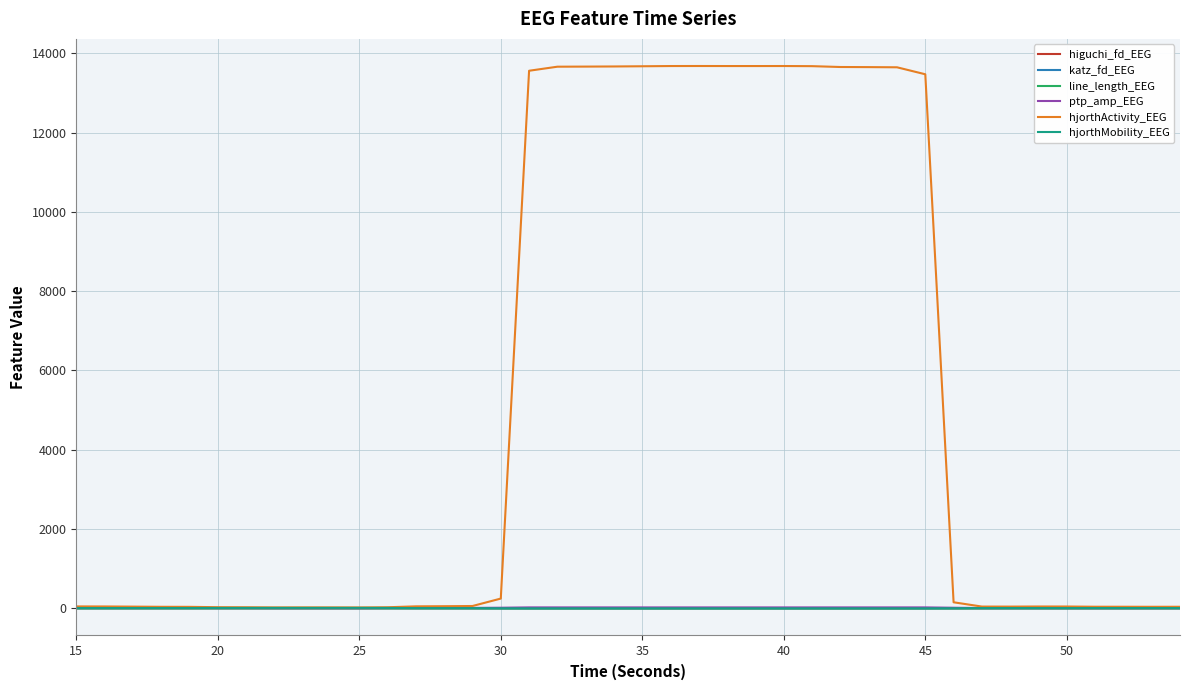

Which series has the largest total across all categories?

hjorthActivity_EEG